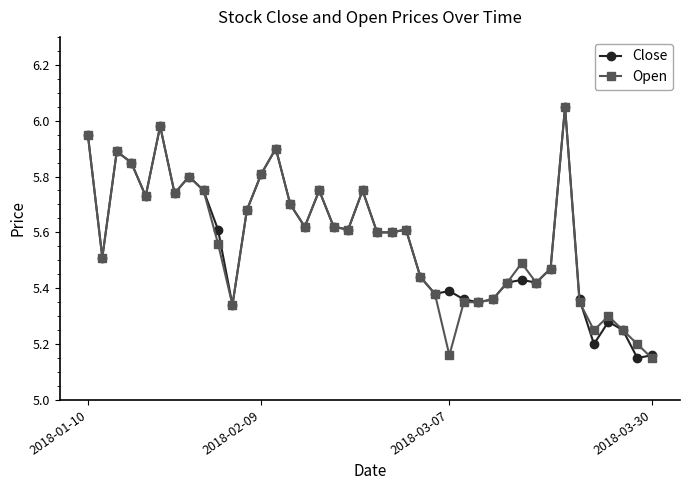

True or false: Open has more than 0 points higher than both neighbors.

True